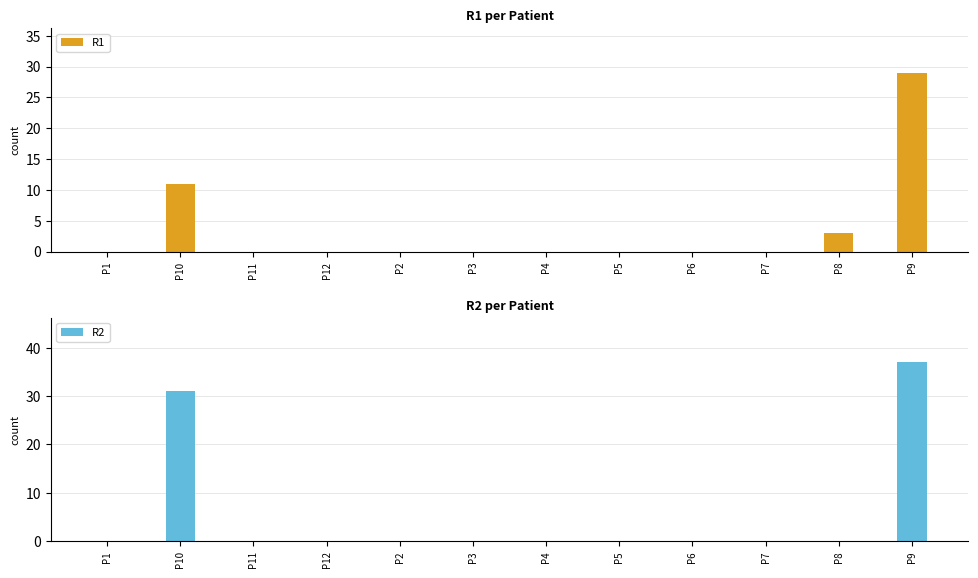

True or false: R2 has a value of -16 at P7.

False